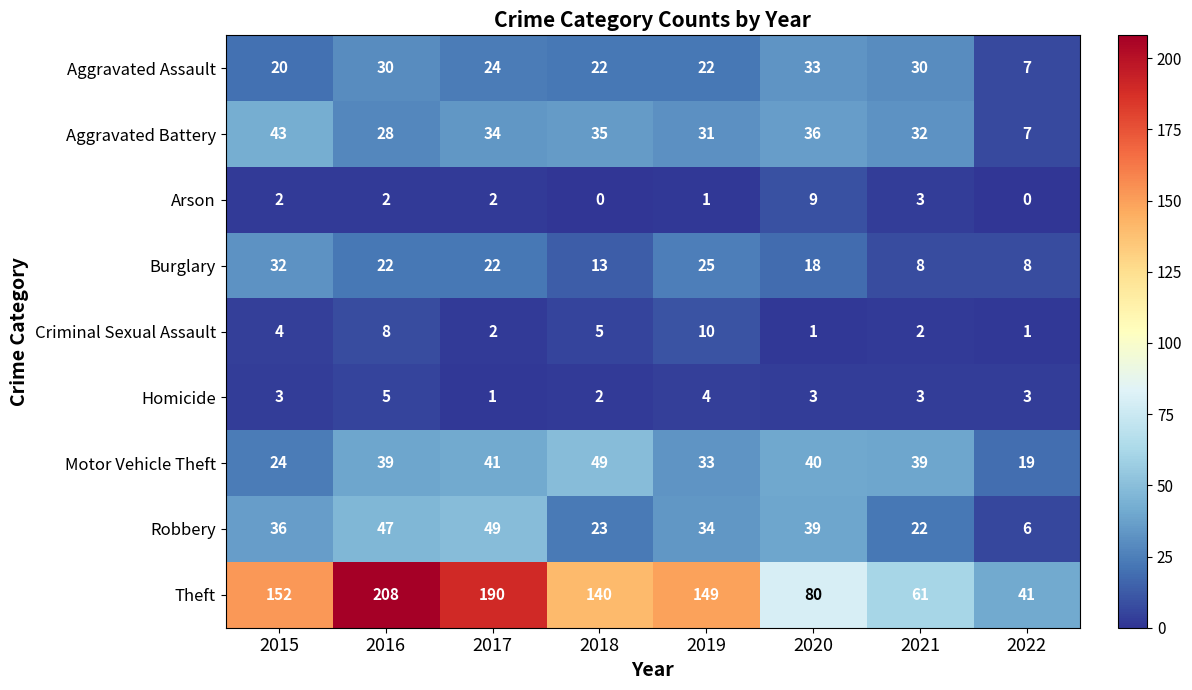

Count the number of categories in the chart.

8